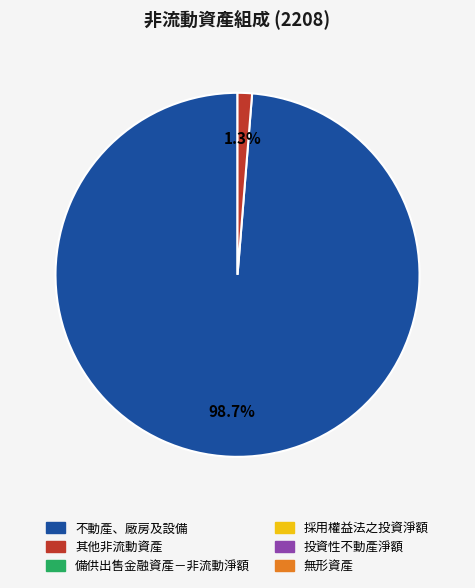

Is there a majority slice in this chart?

Yes